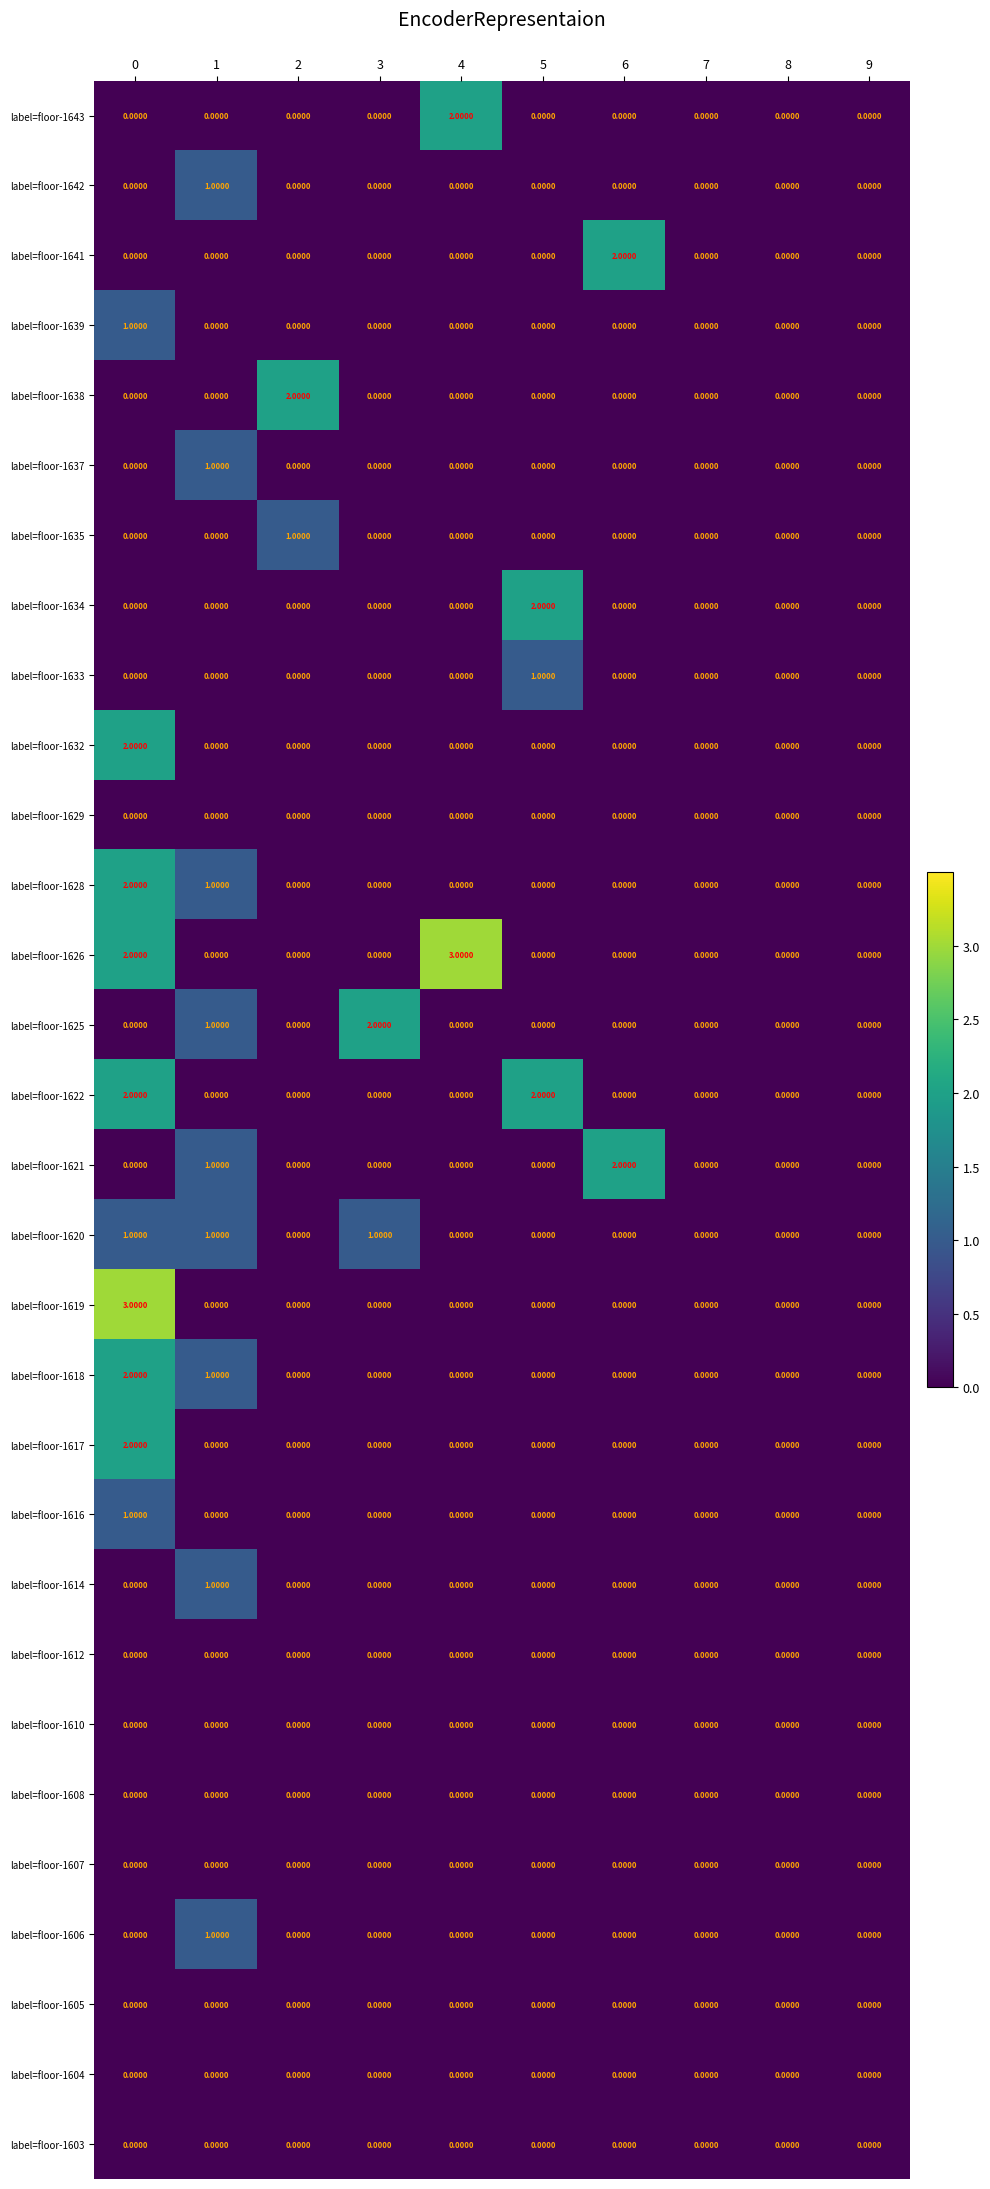

Is the value of label=floor-1618 at 0 greater than the value of label=floor-1610 at 6?

Yes